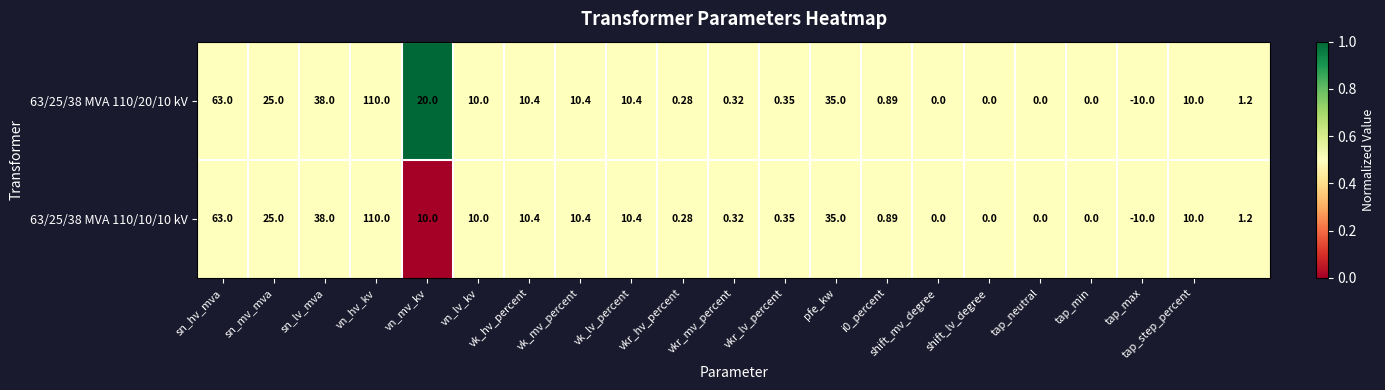

How many data points in 63/25/38 MVA 110/10/10 kV are less than 10?

10